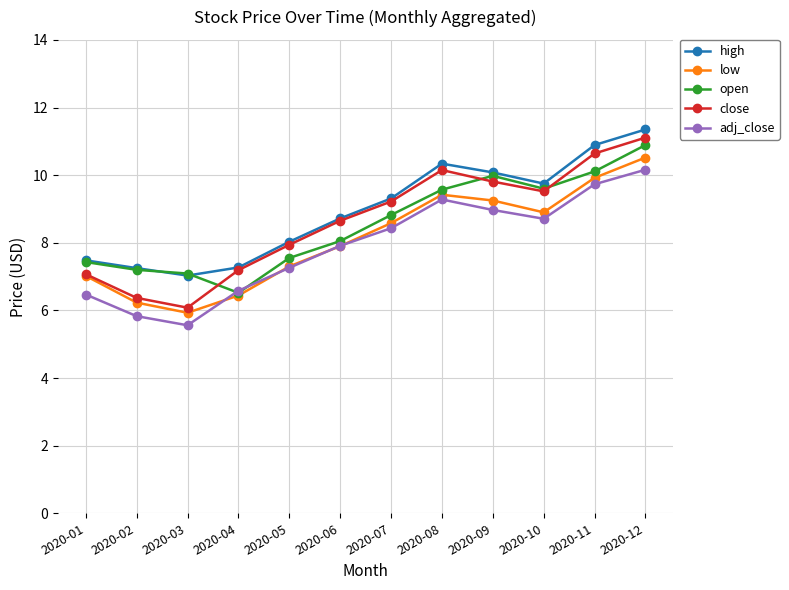

What is the sum of all high values?

107.5